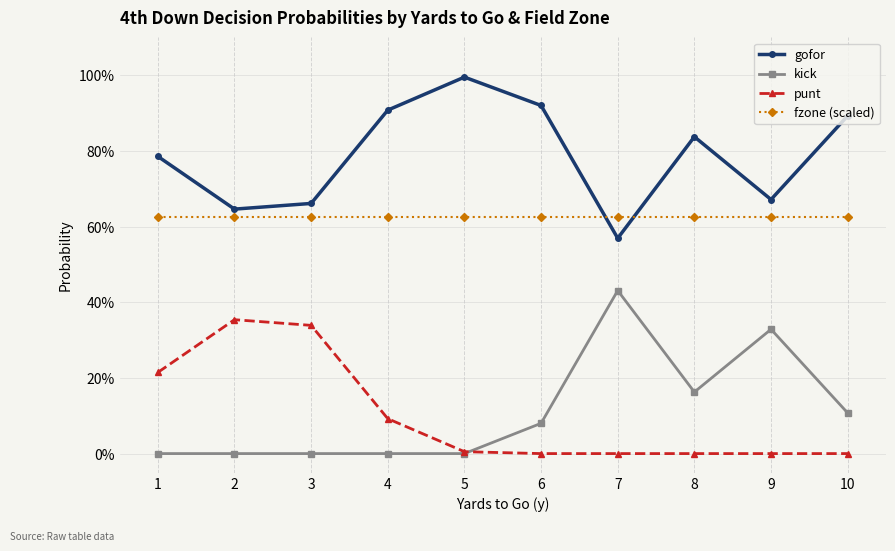

True or false: fzone (scaled) and punt cross at least once.

False